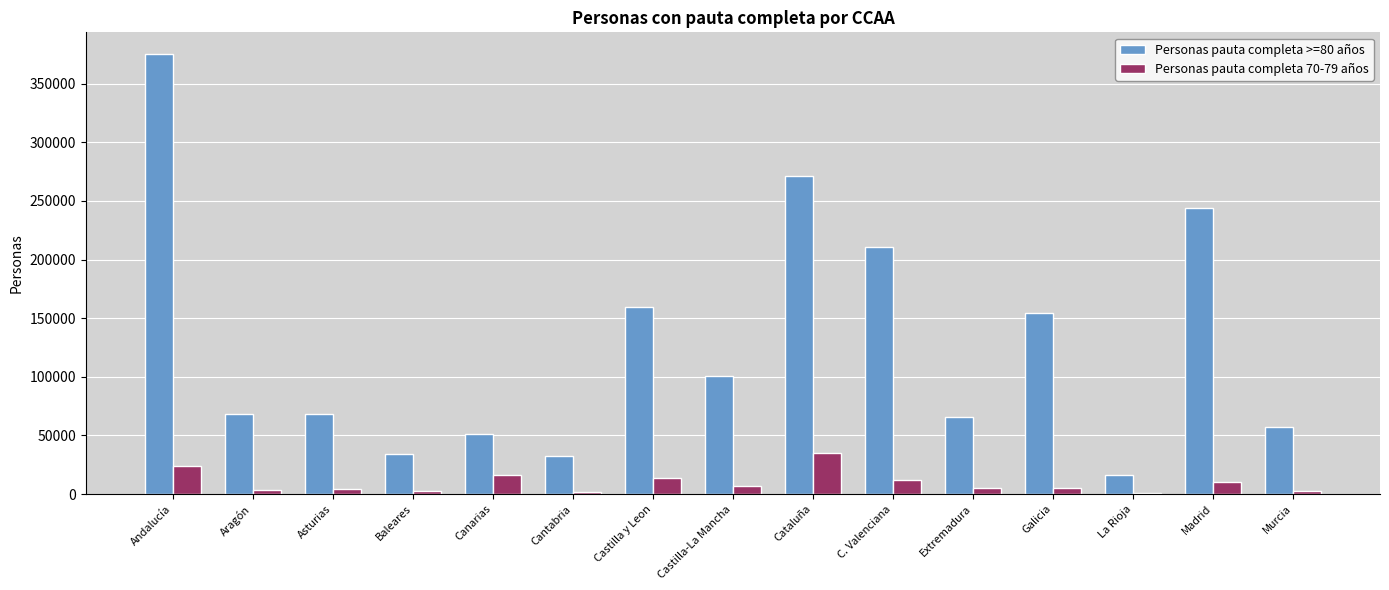

Are the bars grouped side by side (vs. stacked)?

Yes